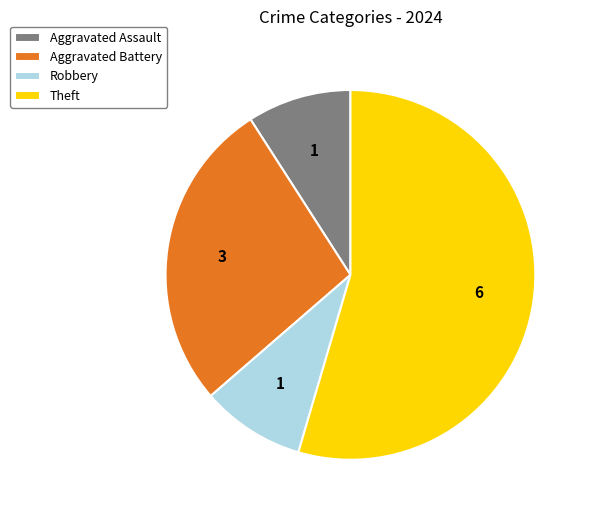

Combined, do Aggravated Assault and Aggravated Battery account for over 50%?

No